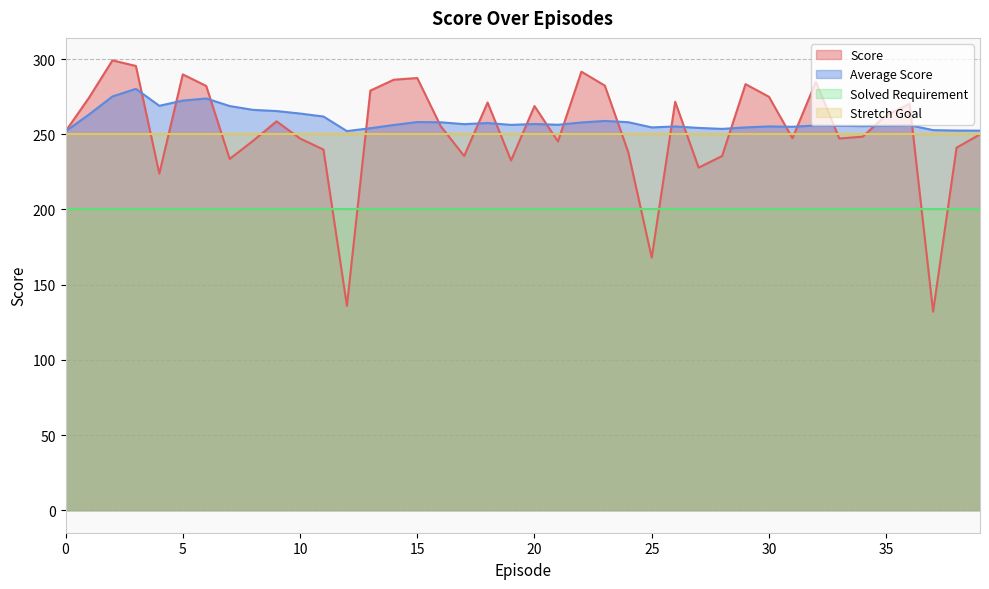

Is it true that Score equals 279.0 at 13?

True